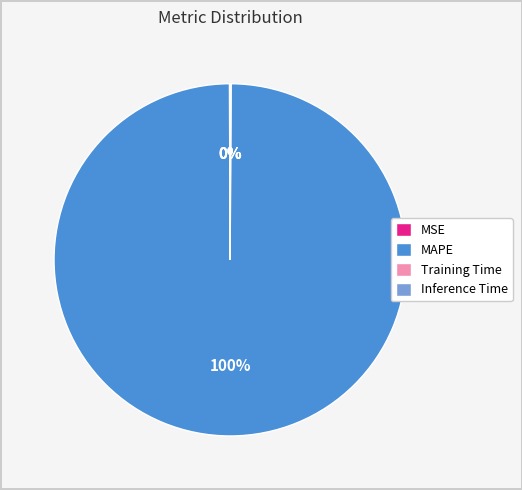

To the nearest percent, what is the average slice percentage?

25%